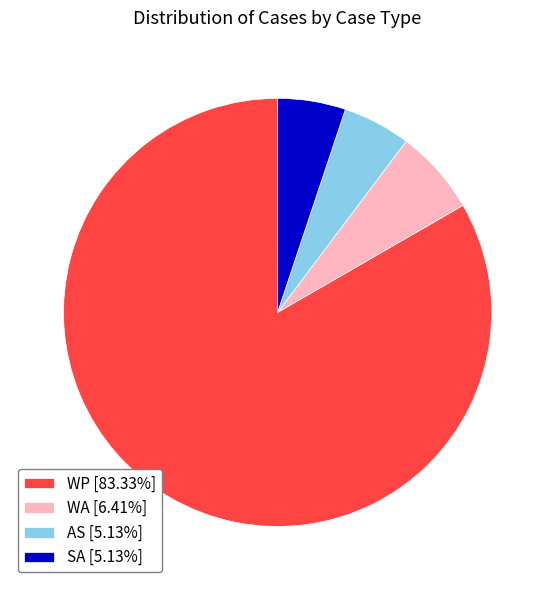

Does WP [83.33%] account for over 50% of the chart?

Yes